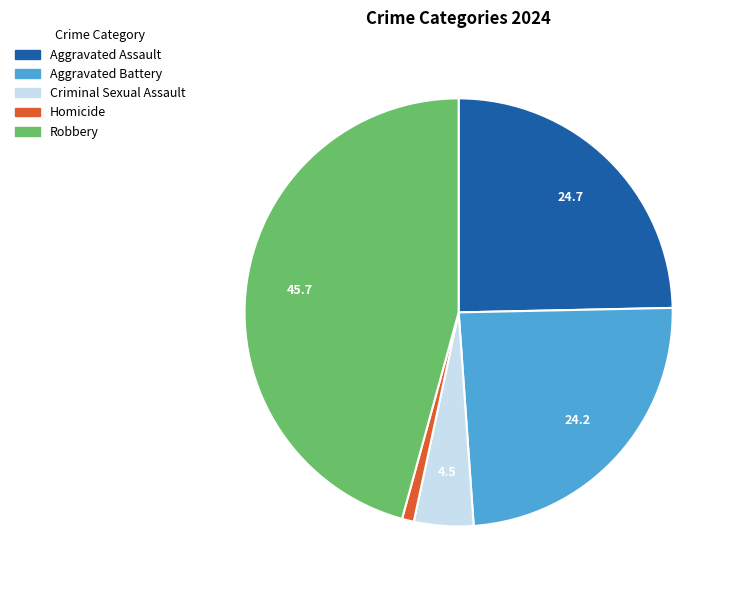

How many segments does this pie chart have?

5